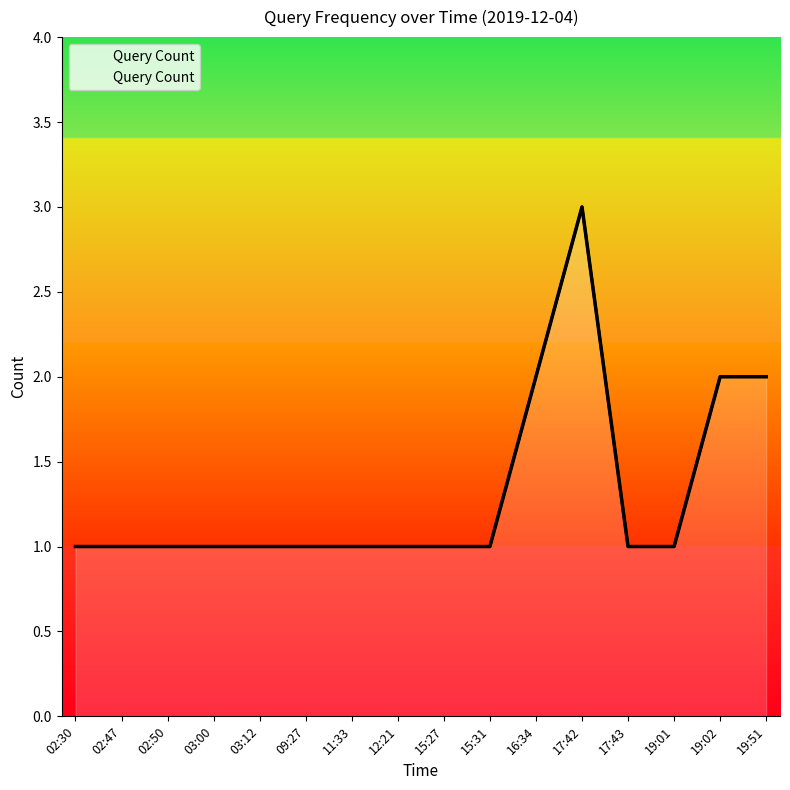

Rank the categories by value from highest to lowest.

17:42, 16:34, 19:02, 19:51, 02:30, 02:47, 02:50, 03:00, 03:12, 09:27, 11:33, 12:21, 15:27, 15:31, 17:43, 19:01